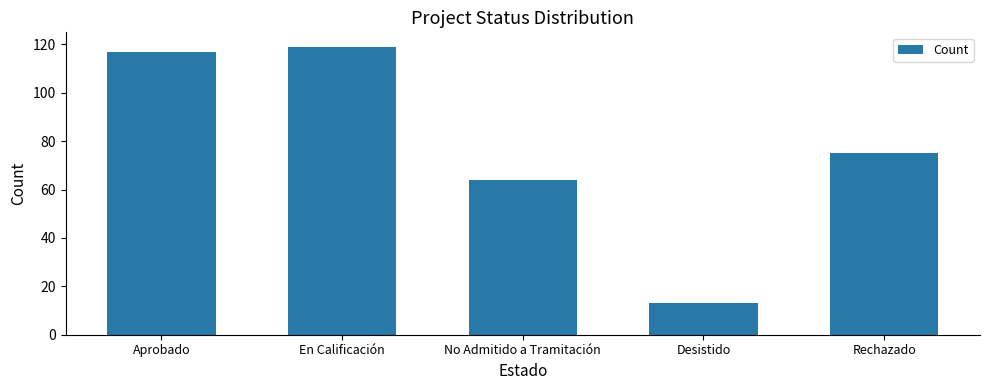

What is the label of the 3rd bar from the right?

No Admitido a Tramitación